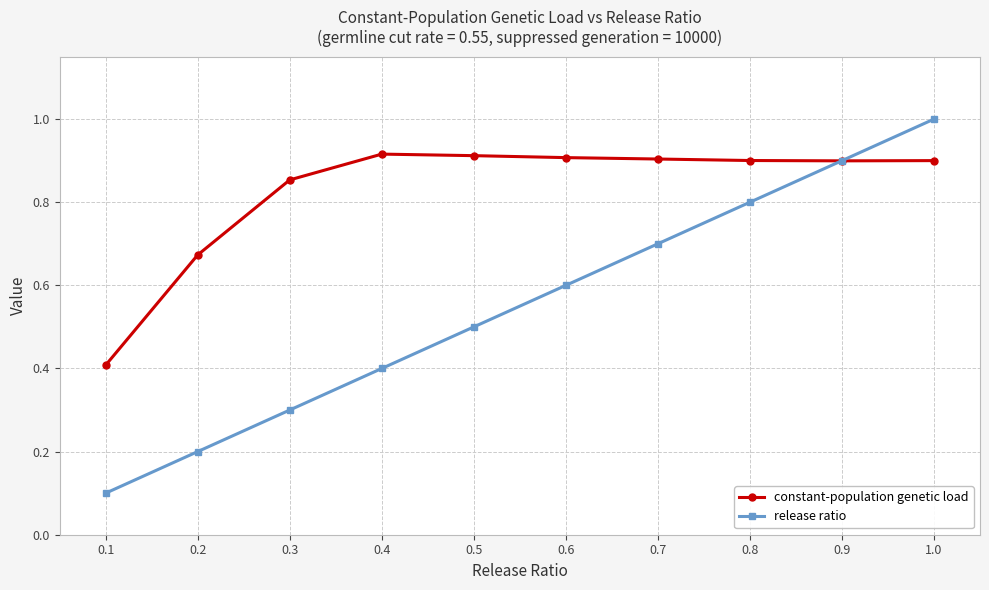

What is the difference between the release ratio values at 1.0 and 0.6?

0.4